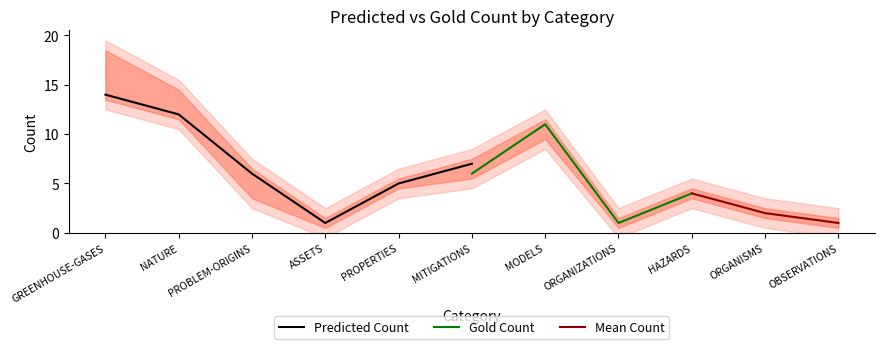

True or false: predicted_count has more than 0 points higher than both neighbors.

True